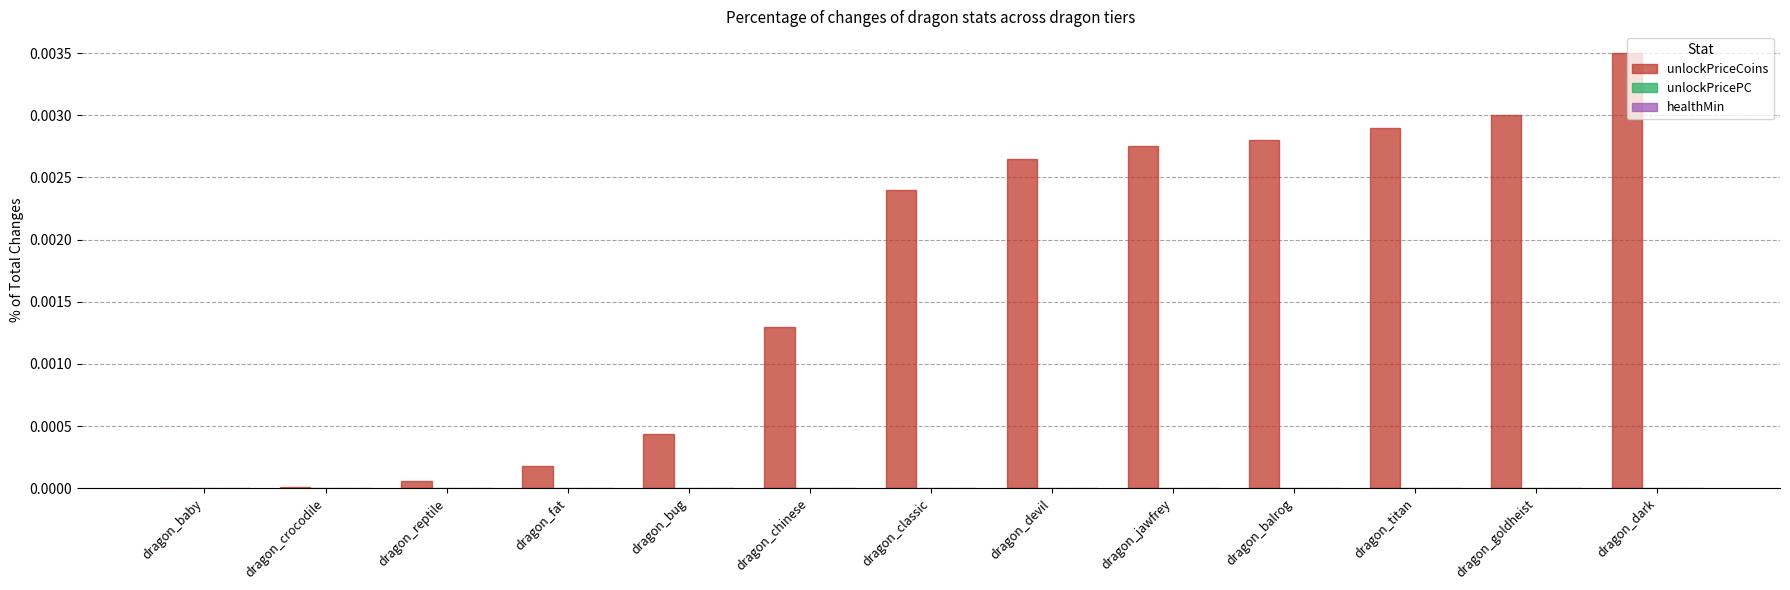

The unlockPriceCoins series shows 0.0 at dragon_baby. True or false?

True